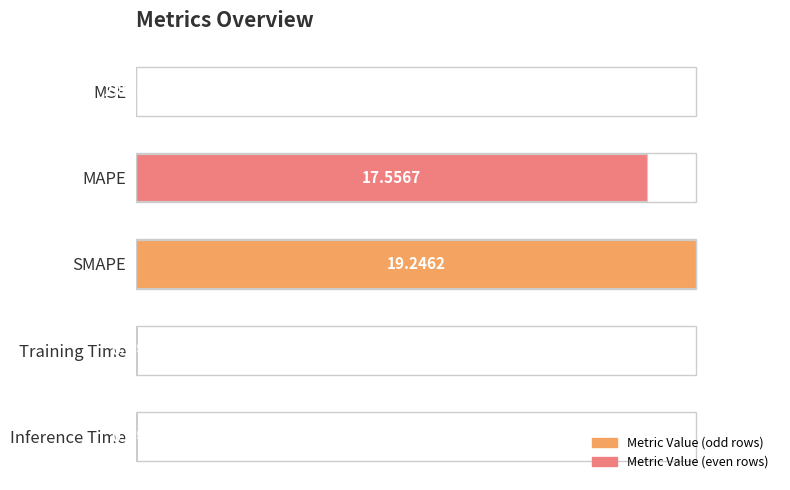

Which category has the highest value across all series?

SMAPE